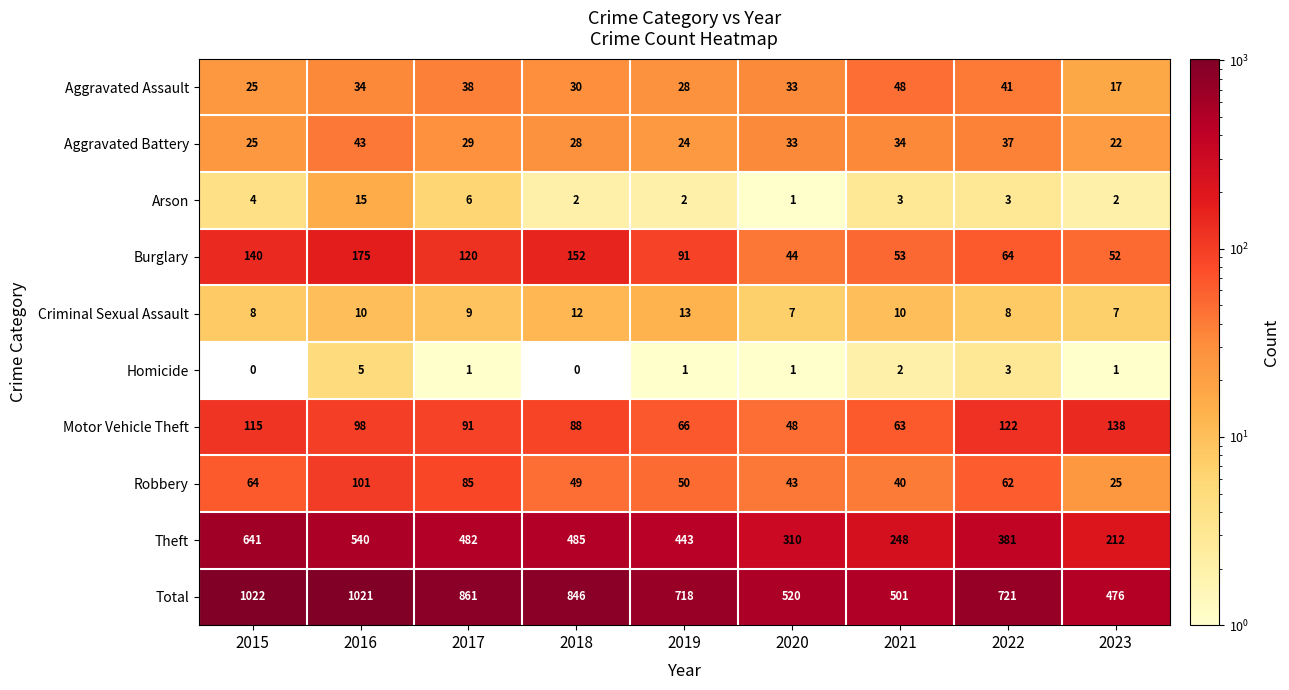

What is the difference between the highest and lowest values at 2022?

718